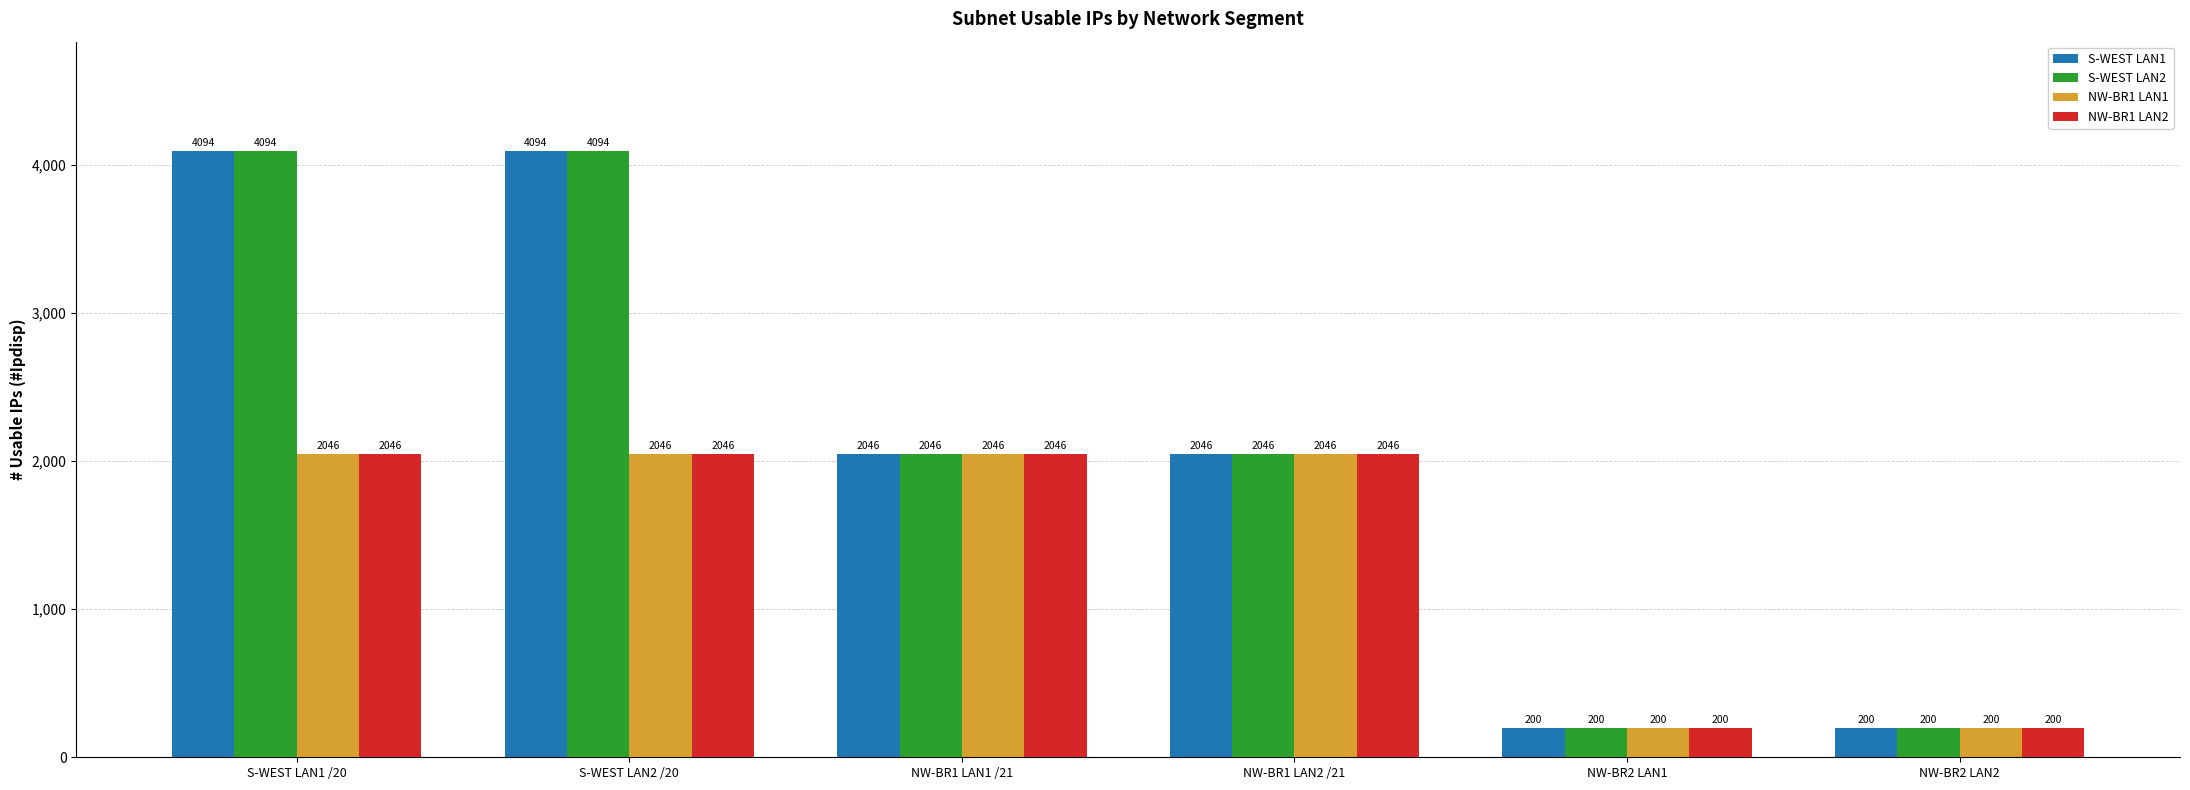

Is it true that NW-BR1 LAN1 equals 2046 at NW-BR1 LAN1 /21?

True